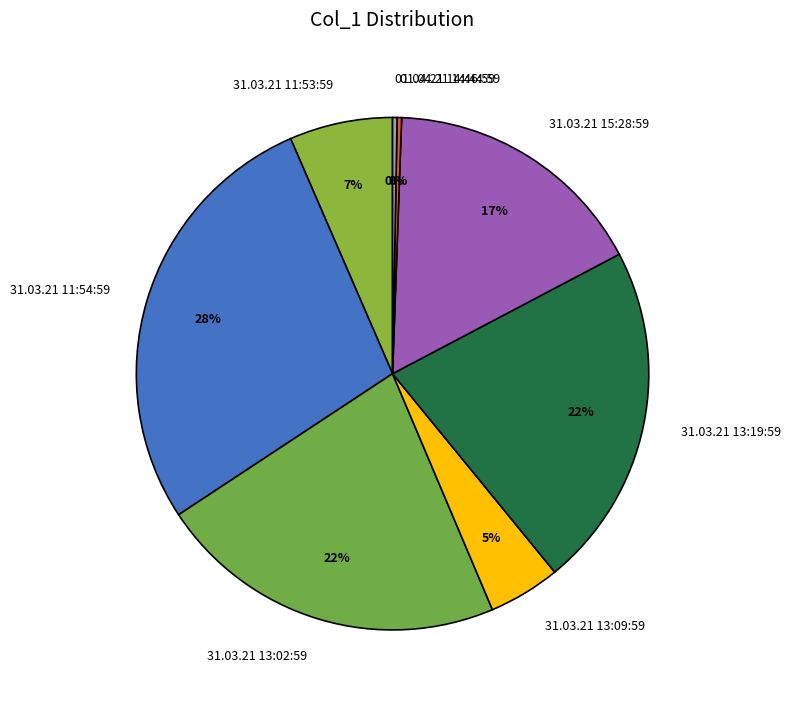

Does 31.03.21 15:28:59 account for over 50% of the chart?

No